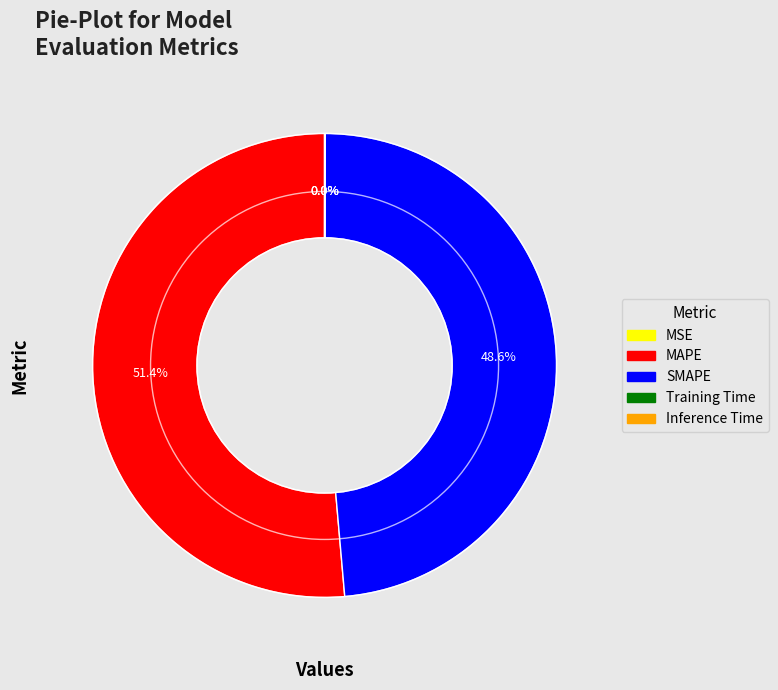

Which slice is the largest?

MAPE